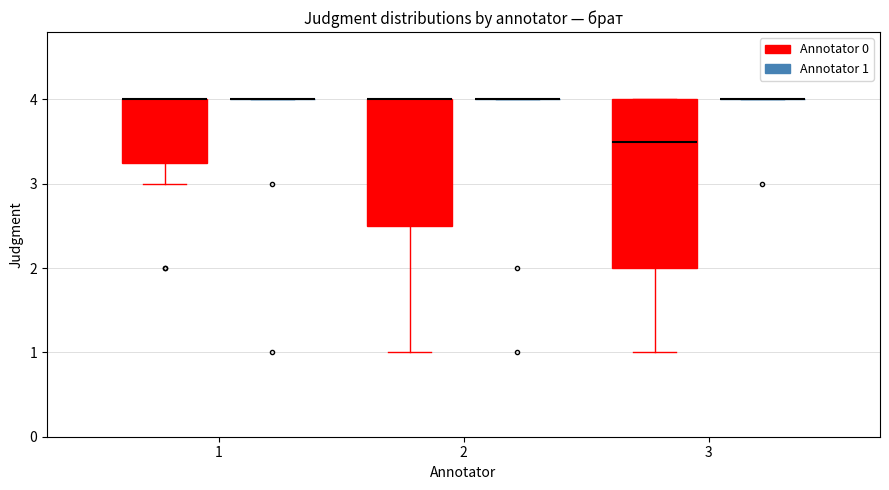

Reading left to right, read every box against the y-axis: the position of its median line, the range the box covers, and the ends of its whiskers. The values are not printed on the chart, so give them approximately, as read against the axis.

1 (Annotator 0): median 4.0 (drawn on the box's upper edge), box 3.3 to 4.0, whiskers 3.0 to 4.0
1 (Annotator 1): box collapsed to a line at 4.0, whiskers 4.0 to 4.0
2 (Annotator 0): median 4.0 (drawn on the box's upper edge), box 2.5 to 4.0, whiskers 1.0 to 4.0
2 (Annotator 1): box collapsed to a line at 4.0, whiskers 4.0 to 4.0
3 (Annotator 0): median 3.5, box 2.0 to 4.0, whiskers 1.0 to 4.0
3 (Annotator 1): box collapsed to a line at 4.0, whiskers 4.0 to 4.0